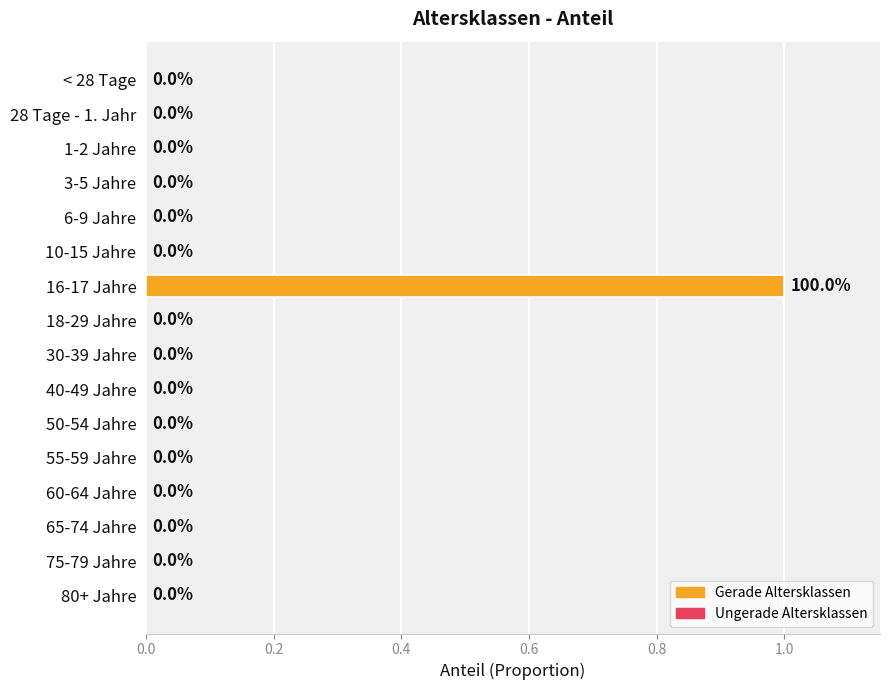

How many values are between 0 and 1?

16